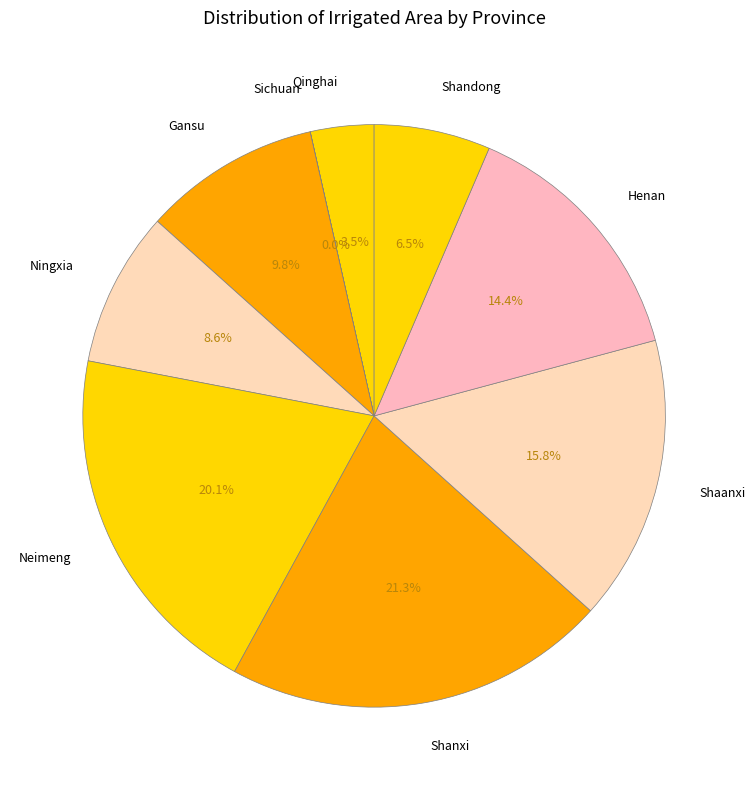

Is the sum of Neimeng and Shanxi greater than half?

No